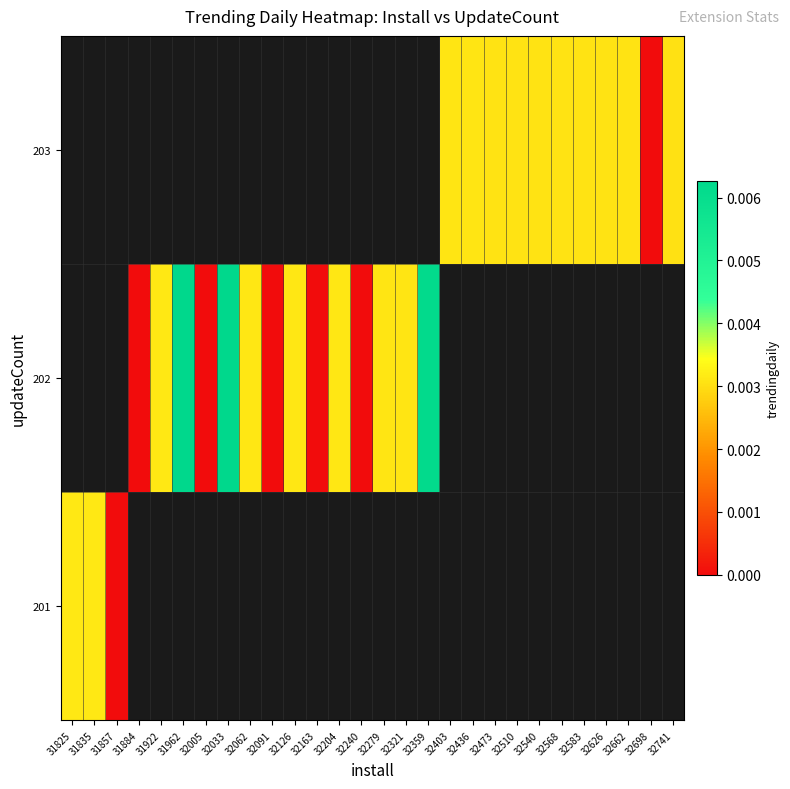

Count the number of data series in this chart.

3